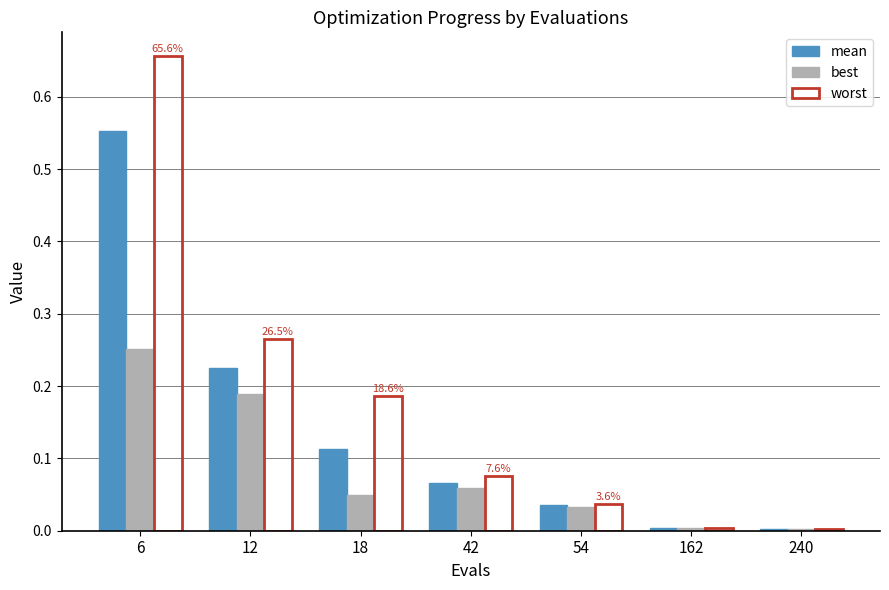

What are all the series names shown in the legend?

mean, best, worst